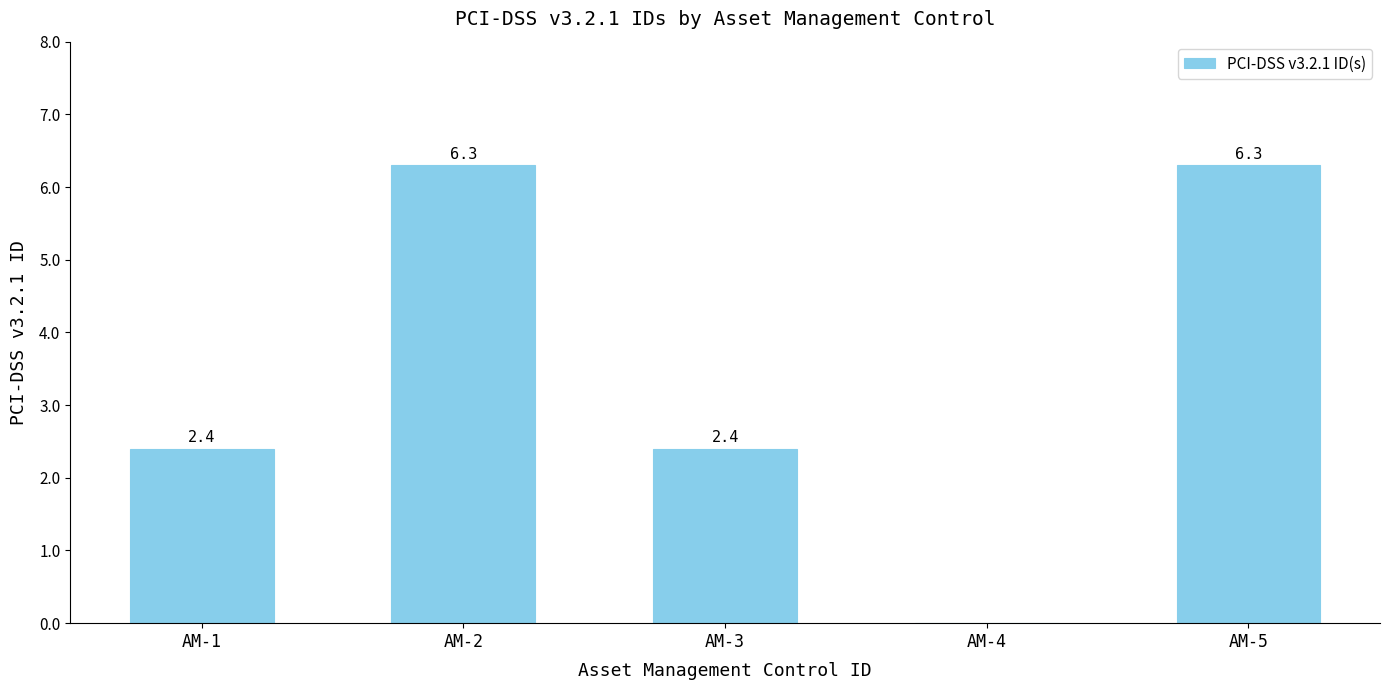

Count the number of values greater than 2.

4